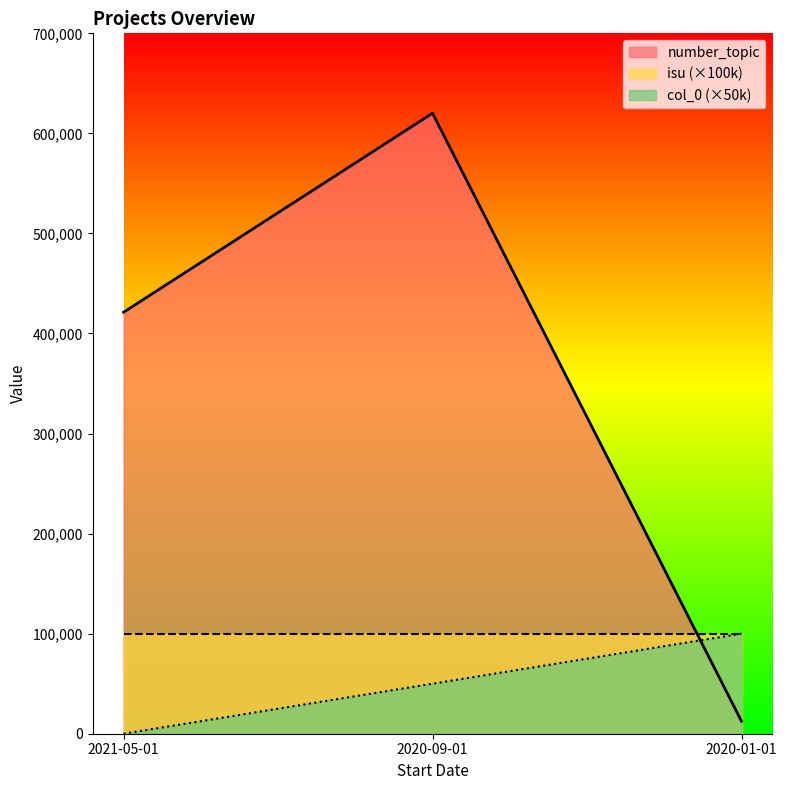

What is the difference between the col_0 values at 2020-09-01 and 2020-01-01?

50000